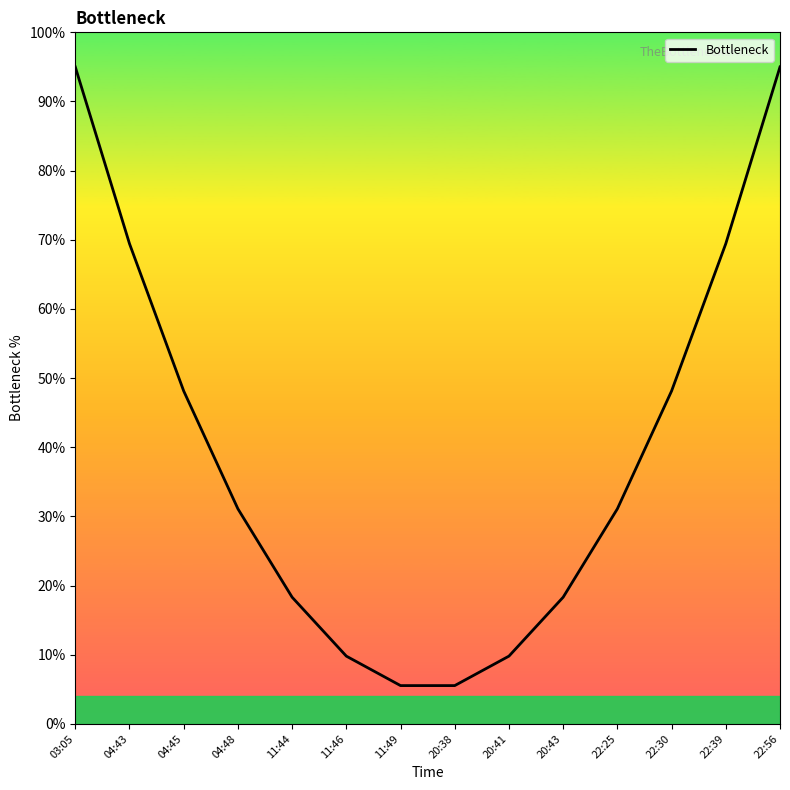

True or false: there are more than 1 points higher than both neighbors.

False